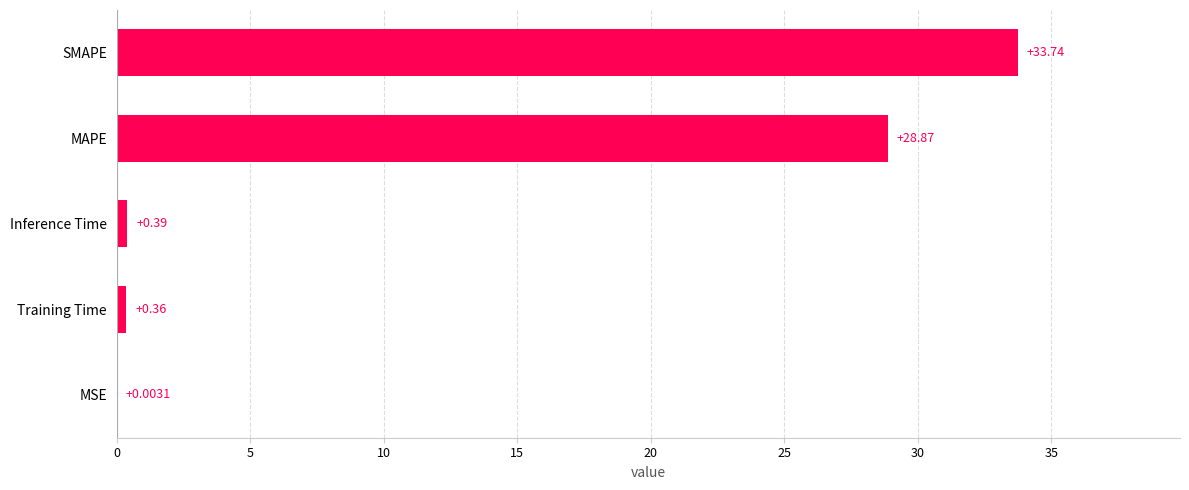

Between SMAPE and Training Time, which is larger?

SMAPE